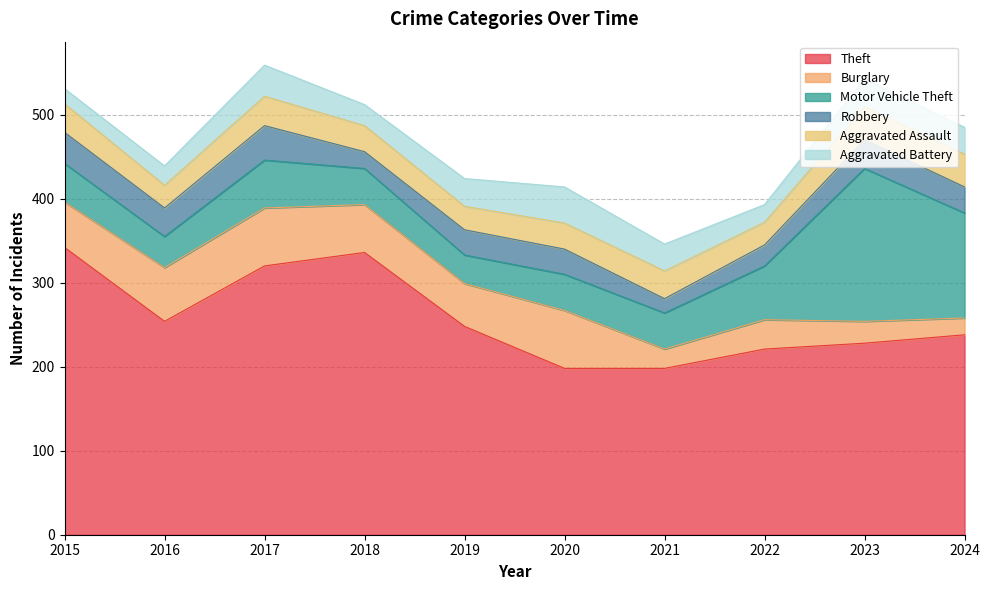

True or false: Robbery has more than 1 interior local peaks.

True